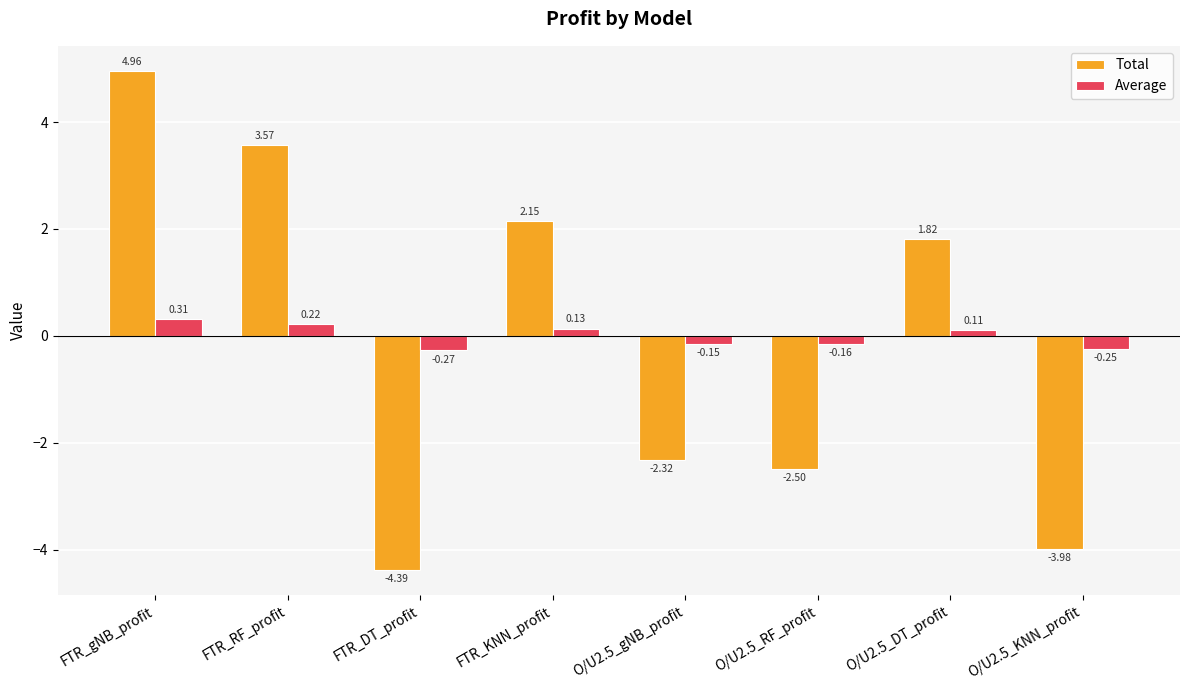

Which series changed the most between FTR_gNB_profit and FTR_KNN_profit?

Total